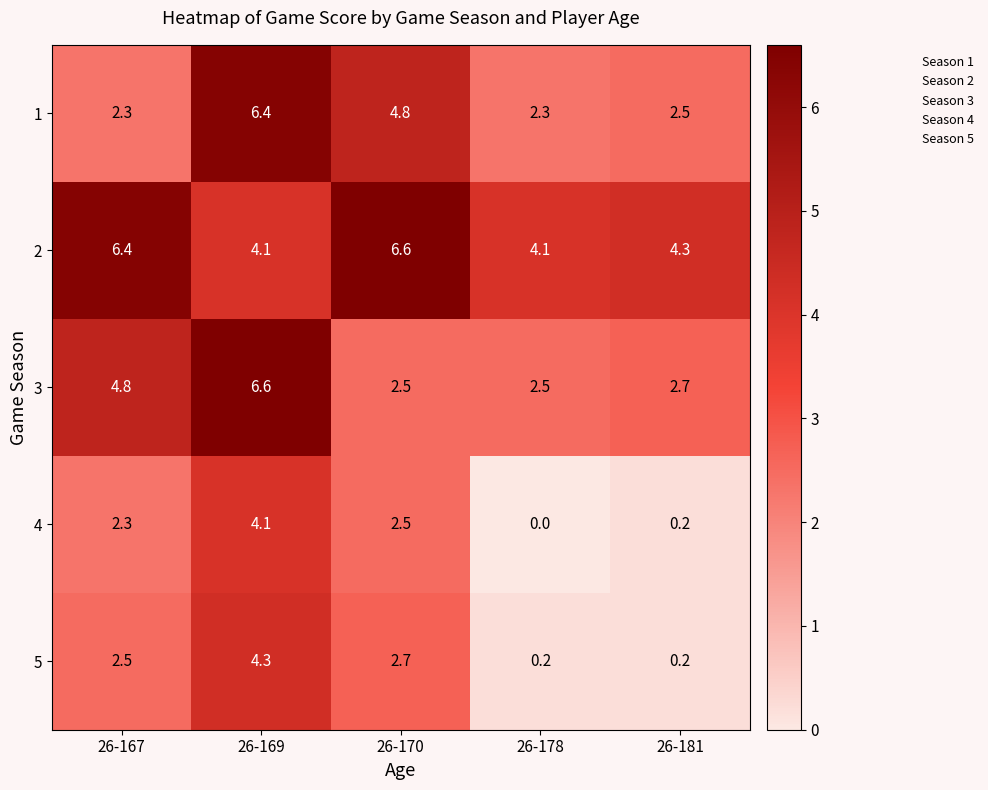

Which series has the largest total across all categories?

2